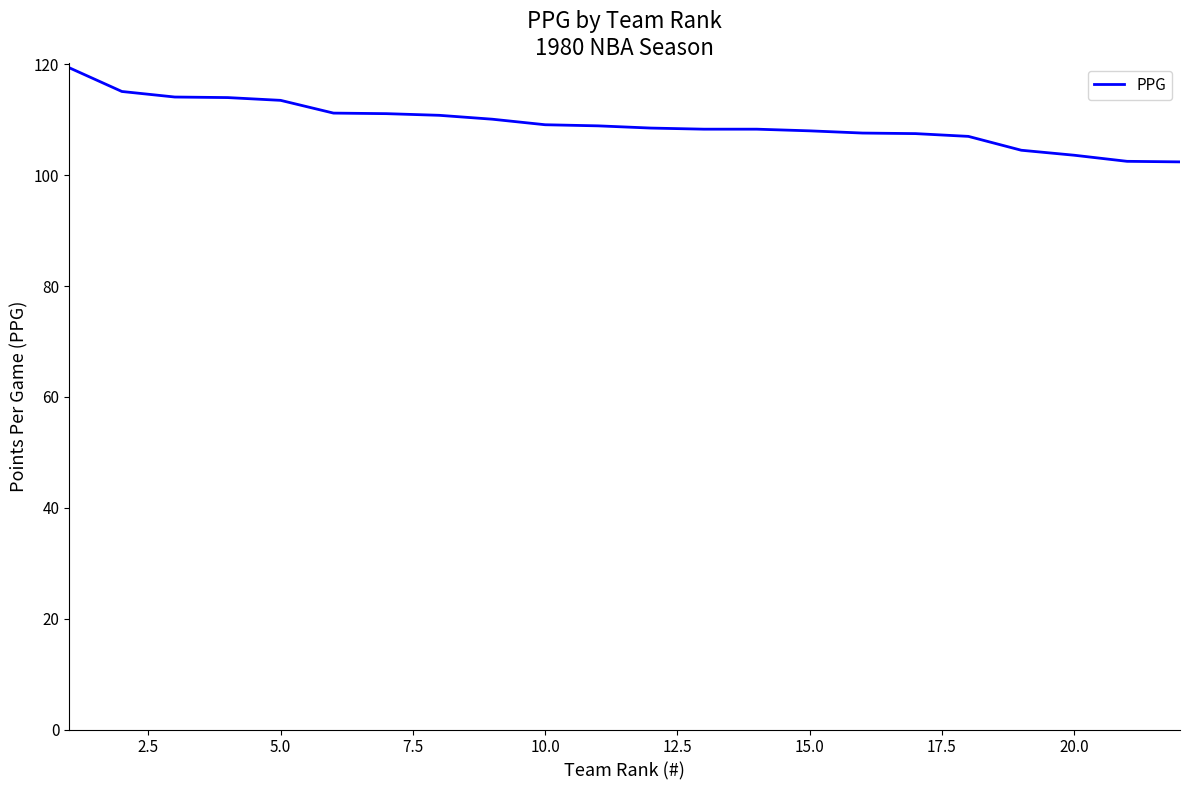

What is the difference between the maximum and minimum values?

17.0